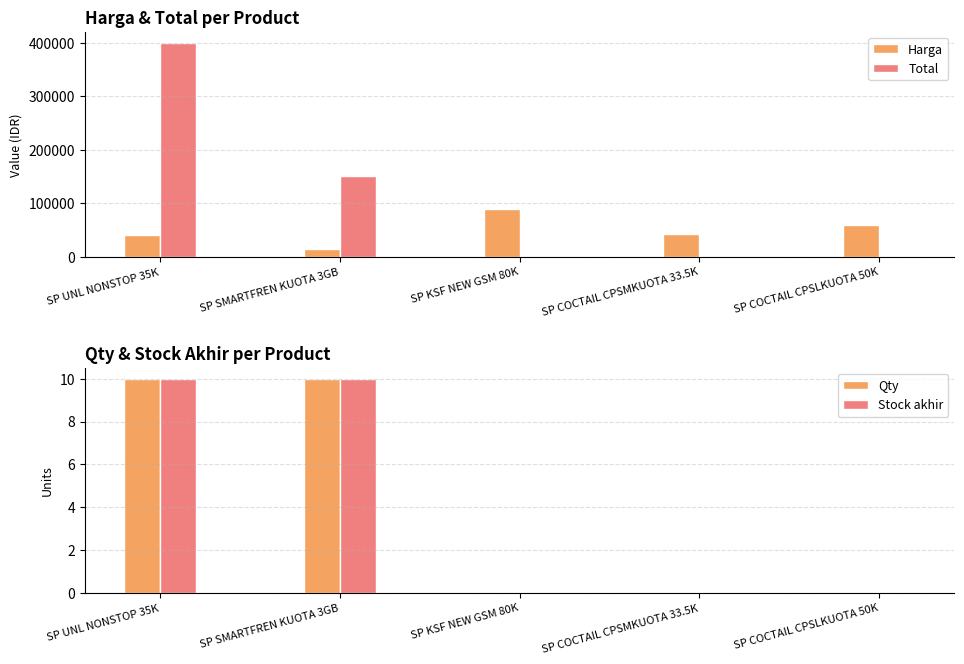

True or false: Total has a value of -279178 at SP COCTAIL CPSLKUOTA 50K.

False